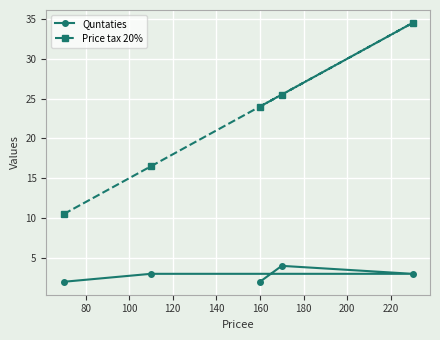

Reading left to right, what are all the values shown in this chart?

Quntaties: 2.0	3.0	2.0	4.0	3.0
Price tax 20%: 10.5	16.5	24.0	25.5	34.5